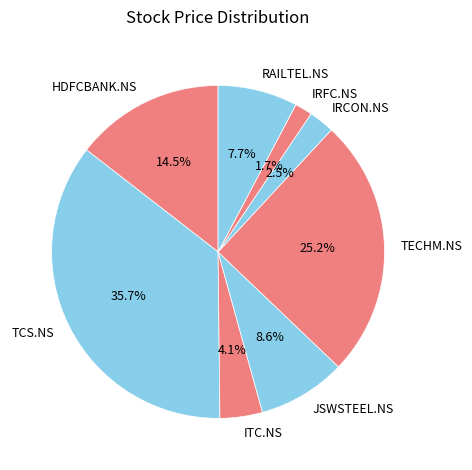

Is there any slice that represents more than half of the pie?

No